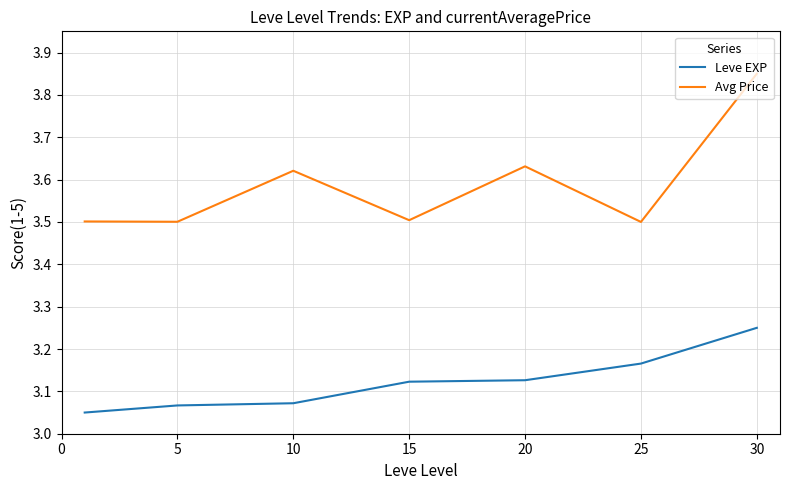

List the series in order of their peak value, highest first.

Avg Price, Leve EXP